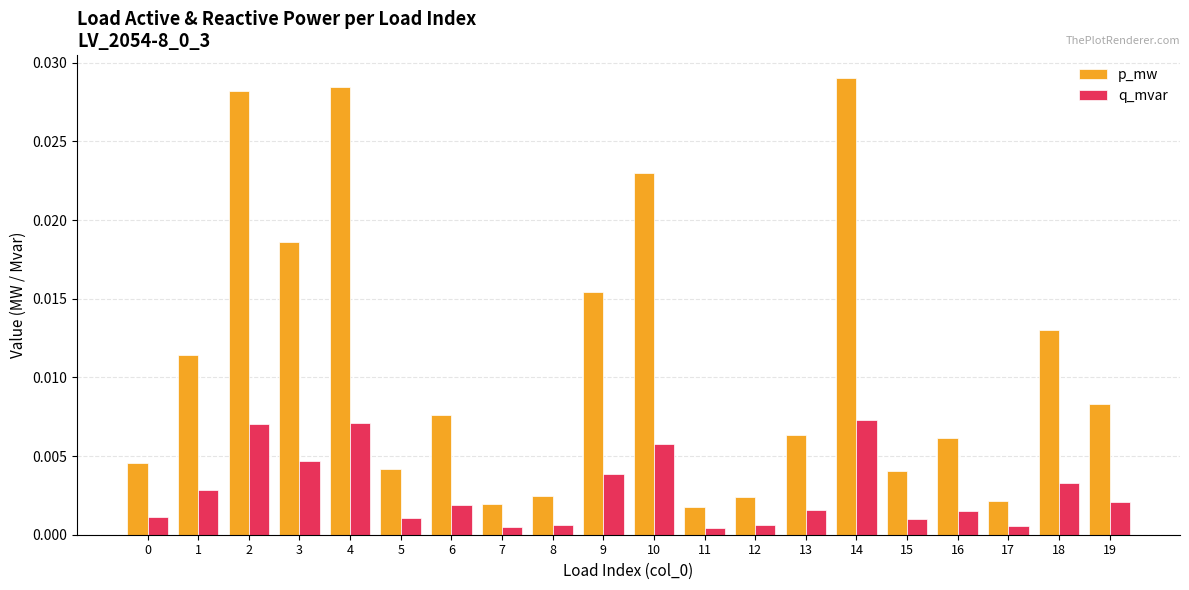

How many series are shown in this chart?

2